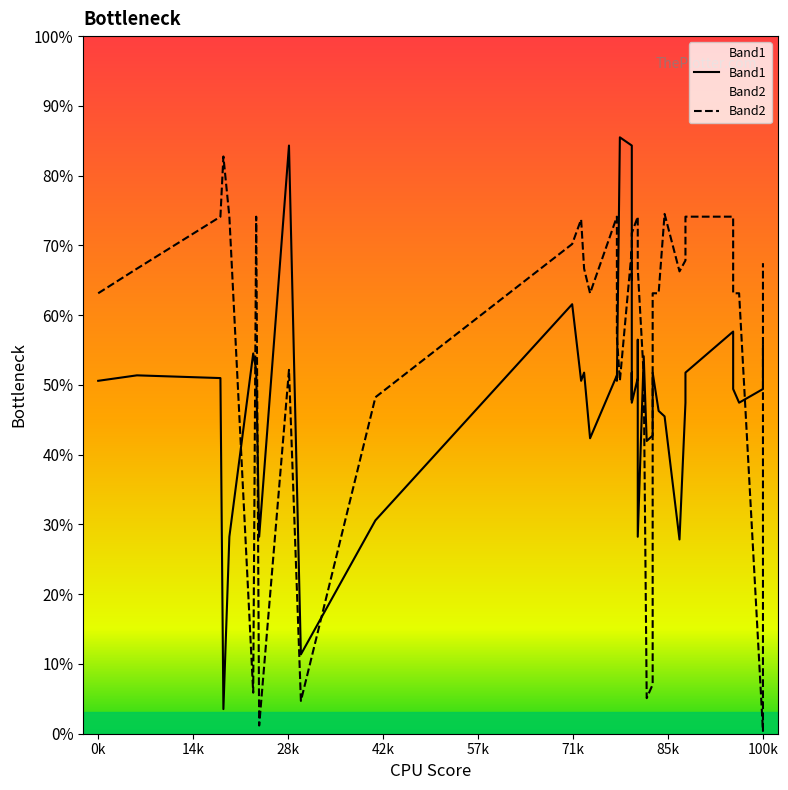

Does the chart display data point markers on the line(s)?

No